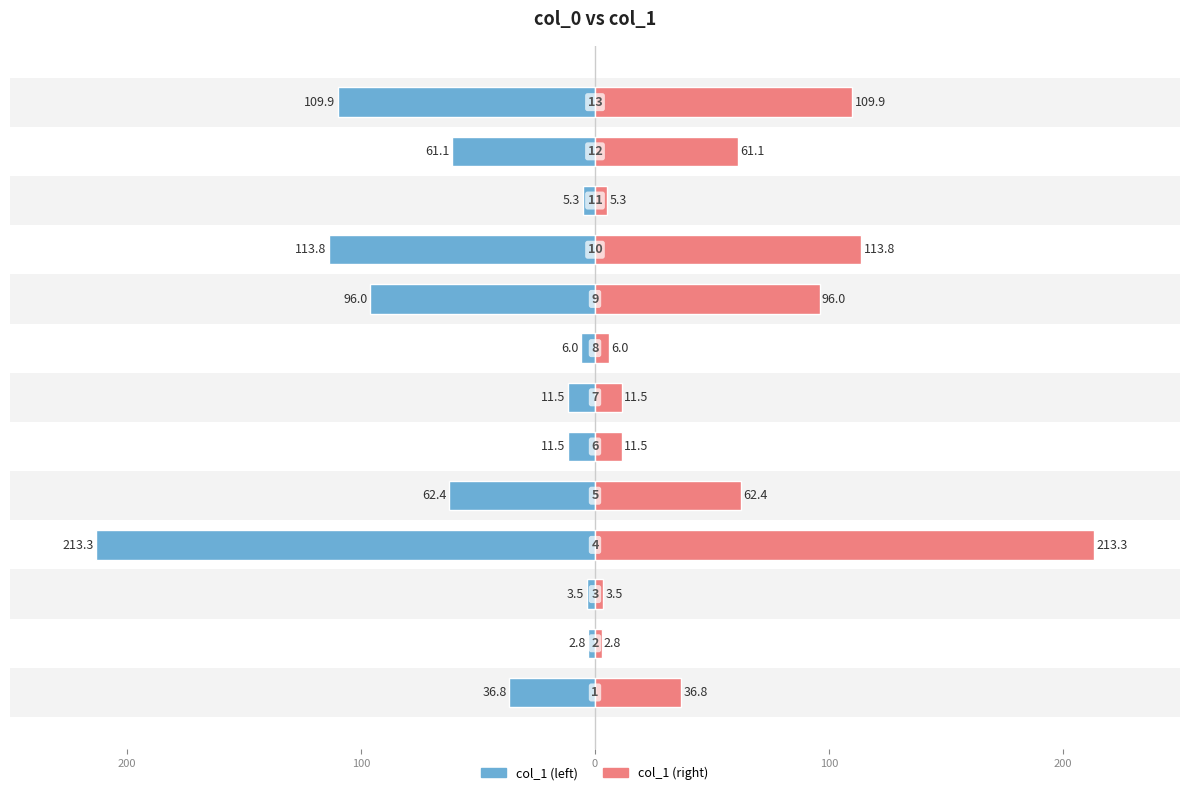

What is the value of the col_1 (left) bar at the 11th from the left?

-5.3